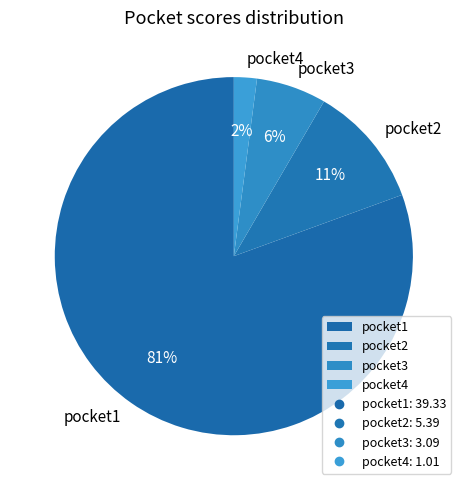

Combined, do pocket1 and pocket2 account for over 50%?

Yes